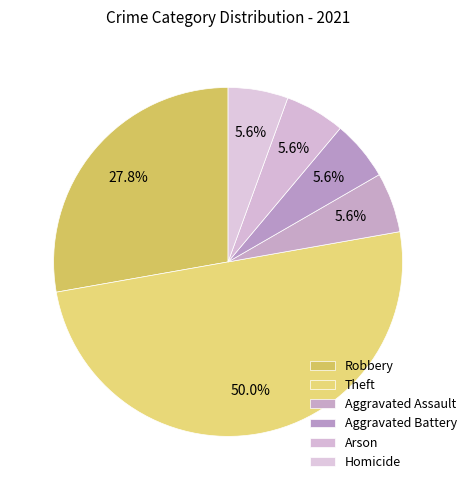

Count the number of slices in the pie.

6